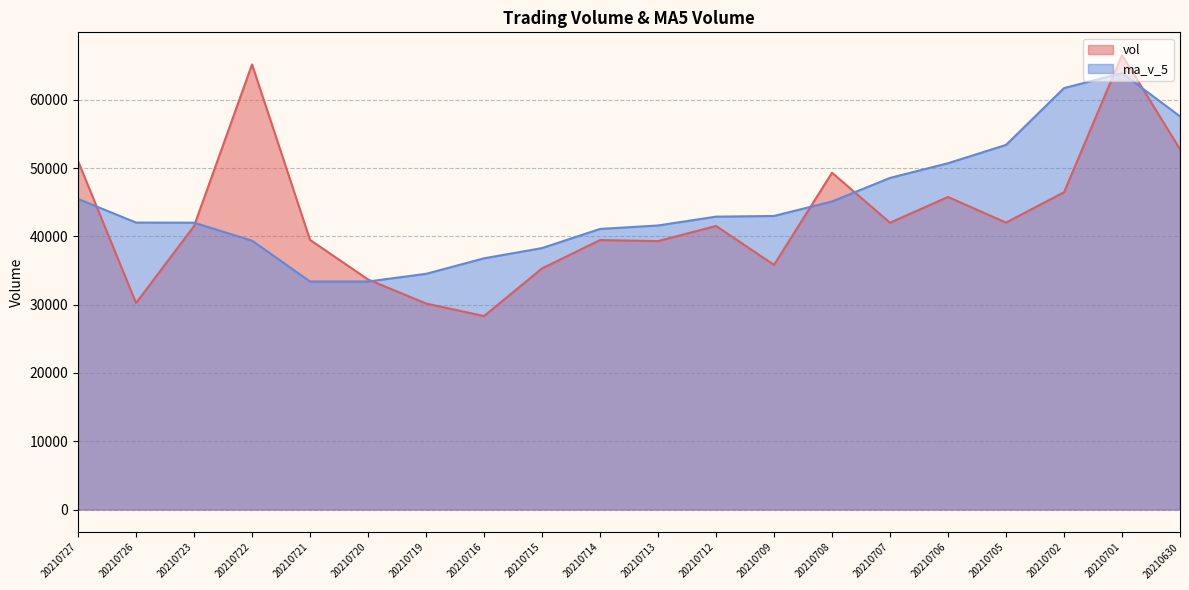

How many data points in vol are above 41522?

10